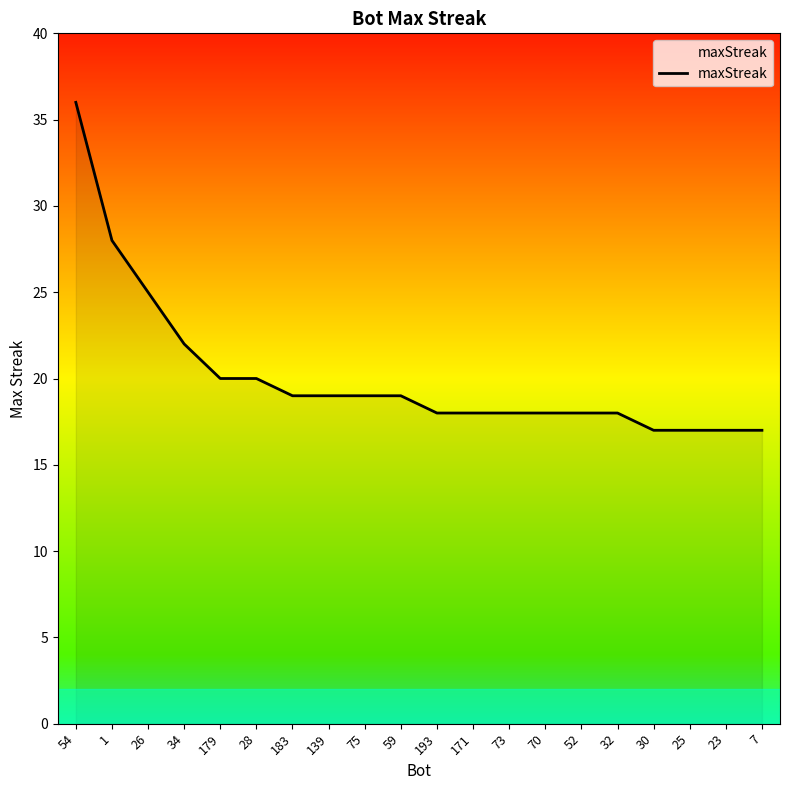

Approximately how many times larger is the value at 70 compared to 183?

0.9